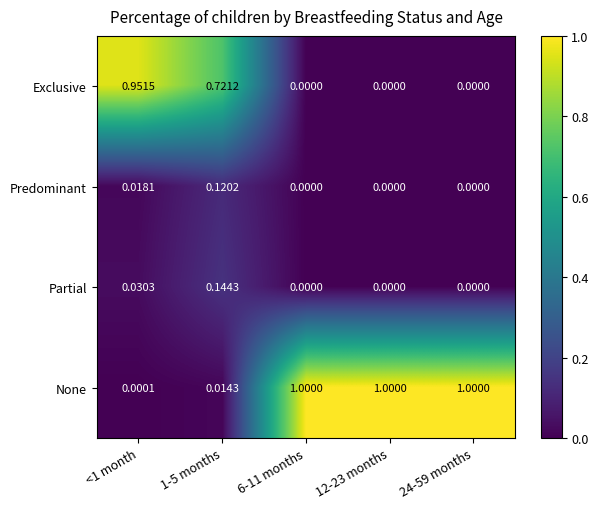

Which series has the largest total across all categories?

None